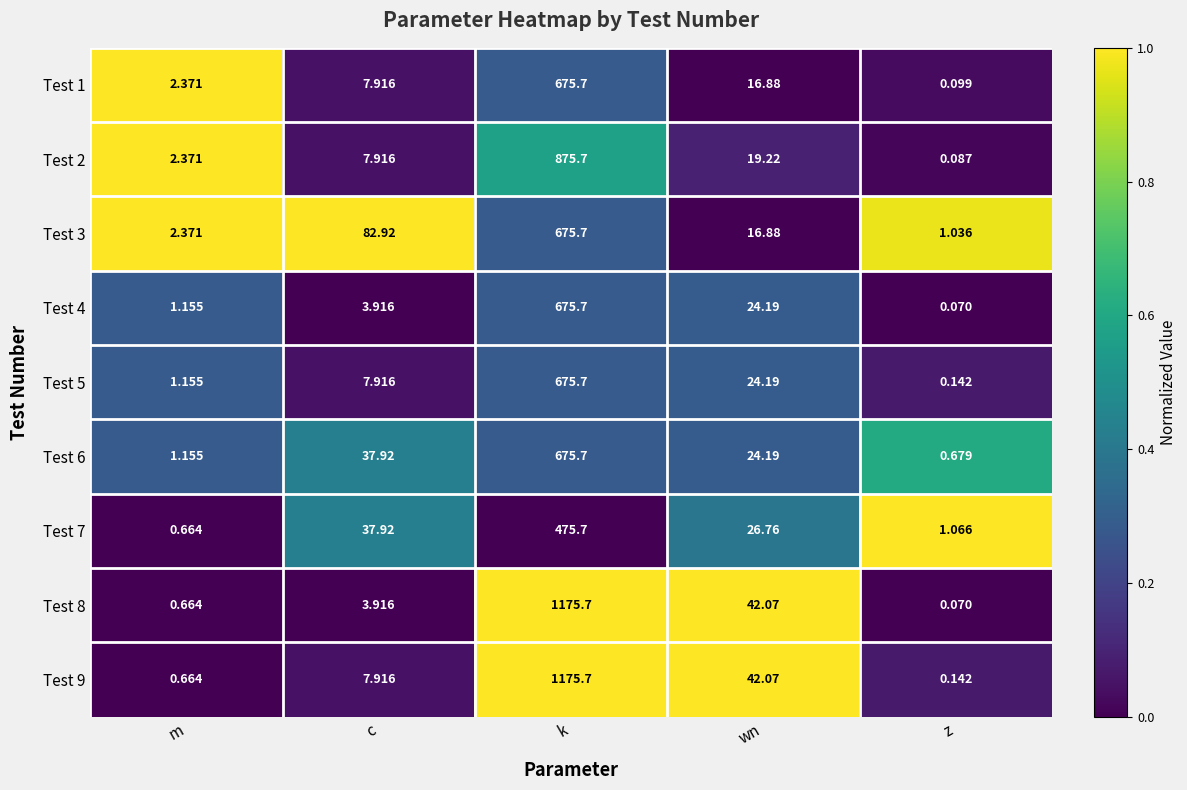

Where does the Test 3 series first go above 16?

c